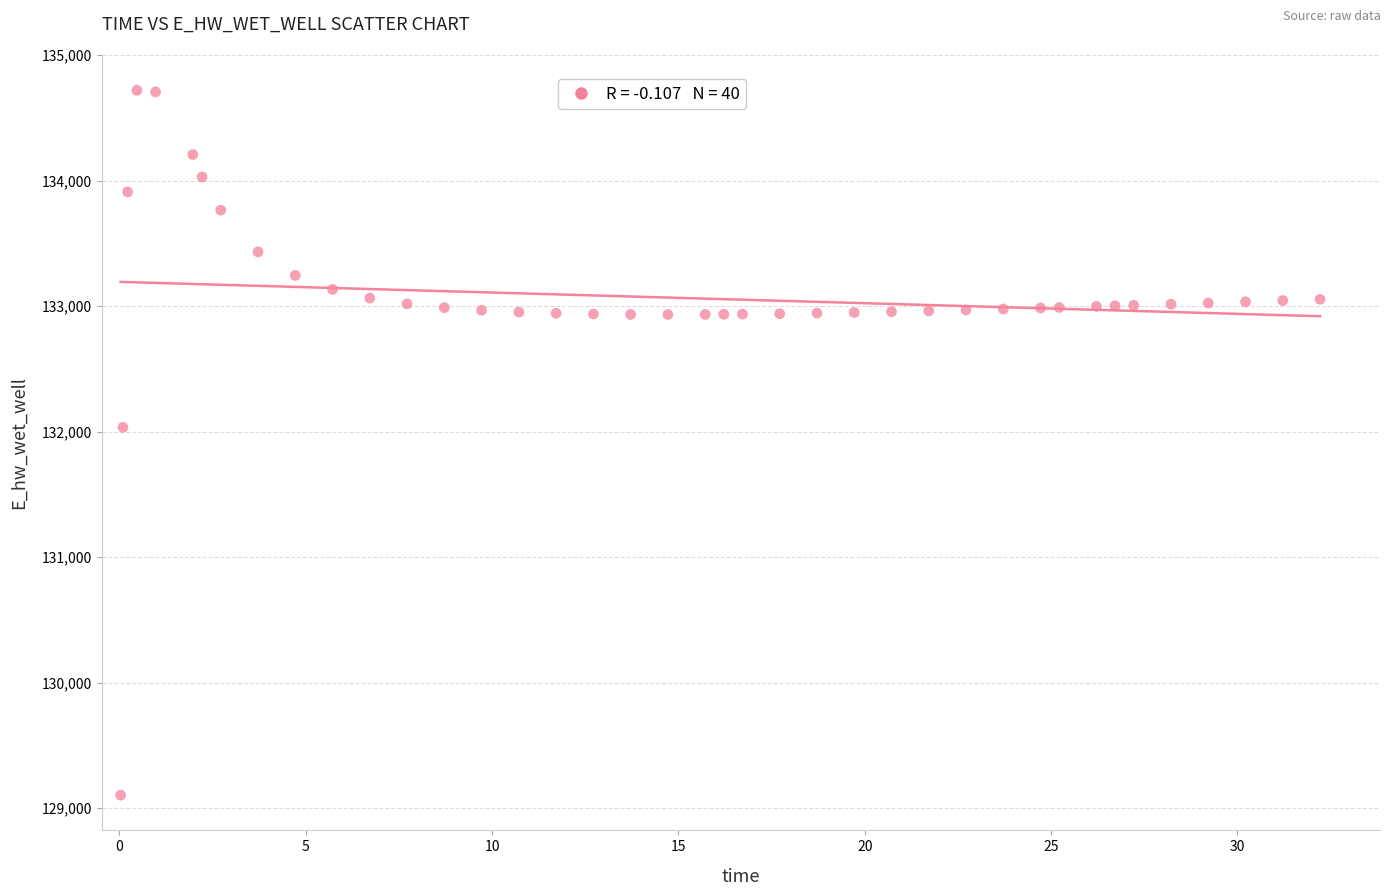

What is the range of Y values (max minus min)?

5615.4